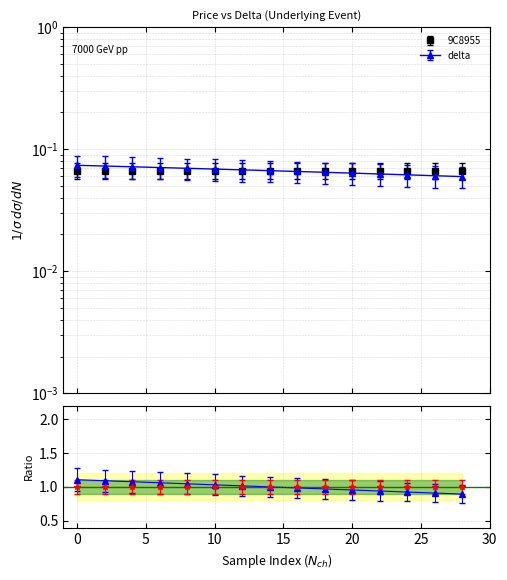

List the labels in order of value, smallest first.

28, 26, 24, 22, 20, 18, 16, 14, 12, 10, 8, 6, 4, 2, 0